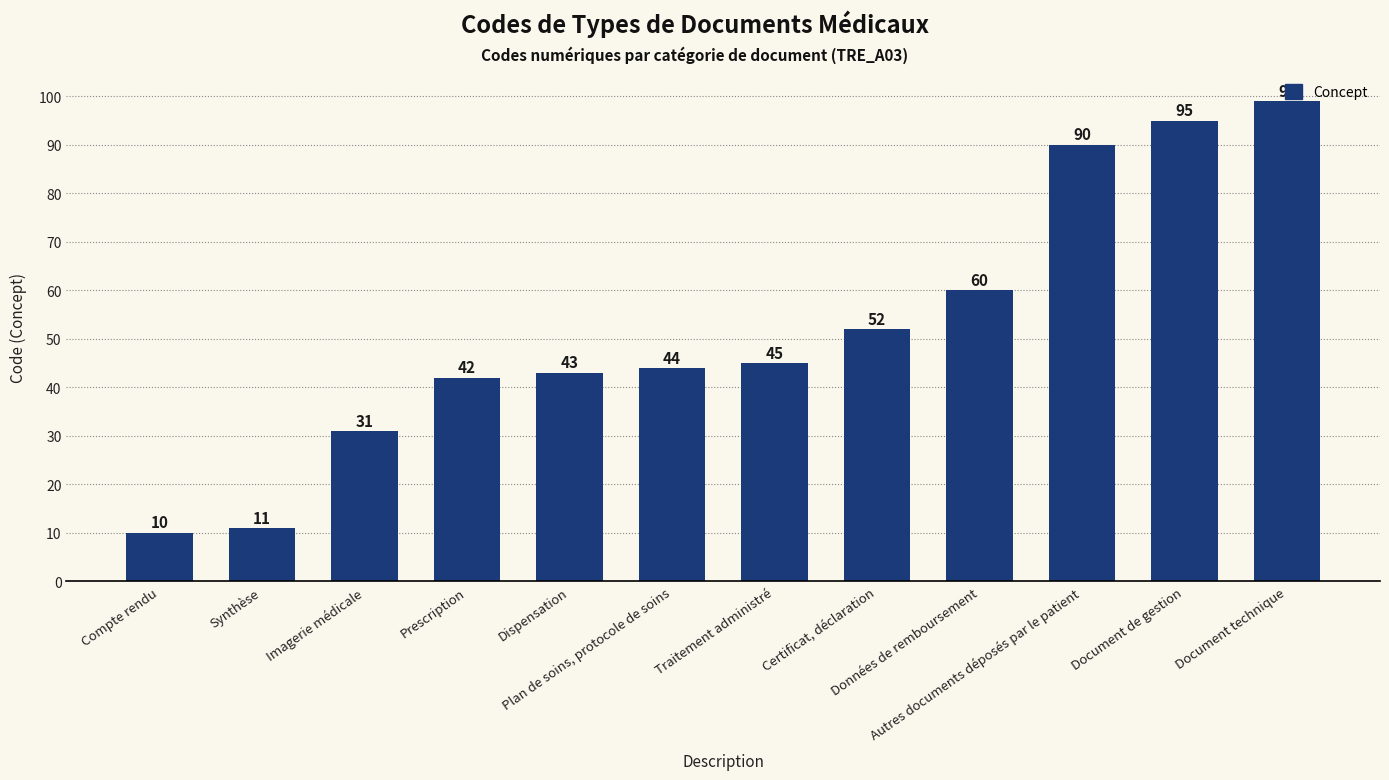

Rank the categories by value from lowest to highest.

Compte rendu, Synthèse, Imagerie médicale, Prescription, Dispensation, Plan de soins, protocole de soins, Traitement administré, Certificat, déclaration, Données de remboursement, Autres documents déposés par le patient, Document de gestion, Document technique